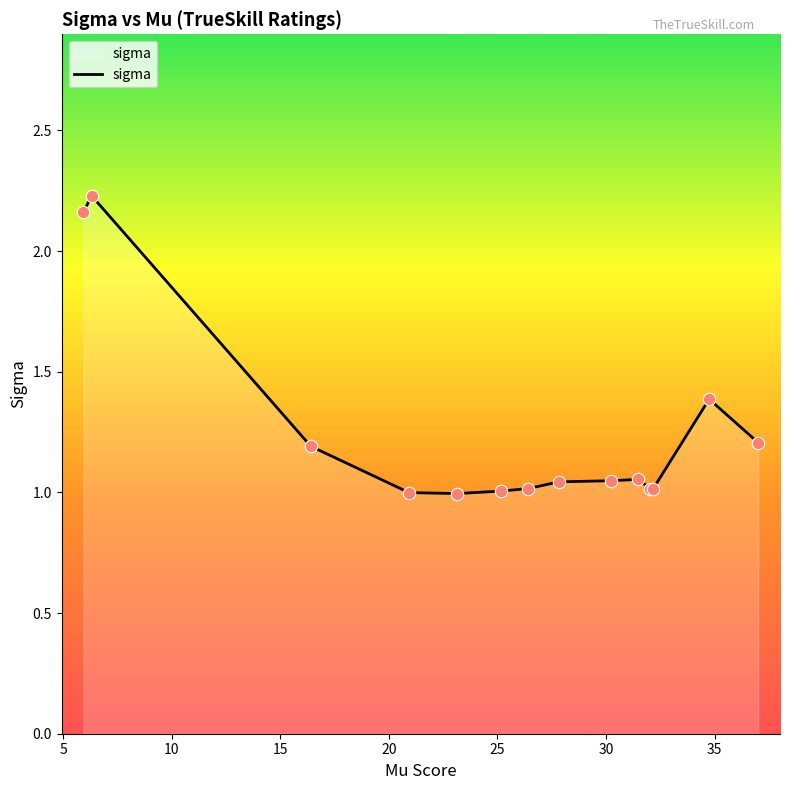

What is the difference between the maximum and minimum values?

1.2